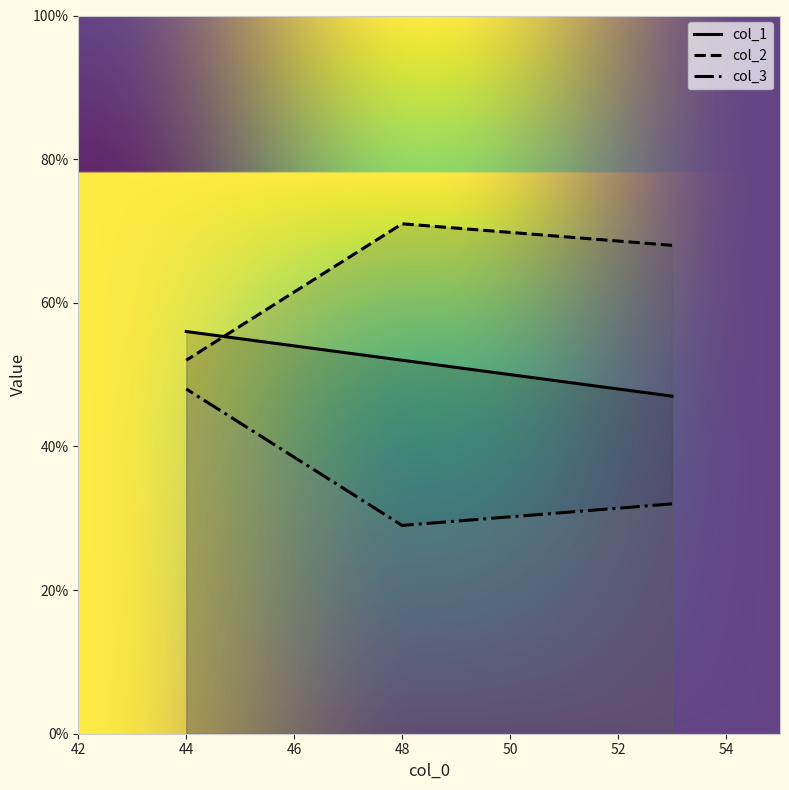

What are all the series names shown in the legend?

col_1, col_2, col_3